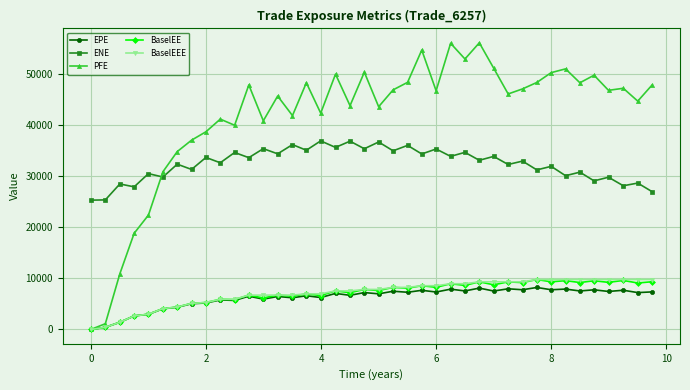

Which series has the largest total across all categories?

PFE